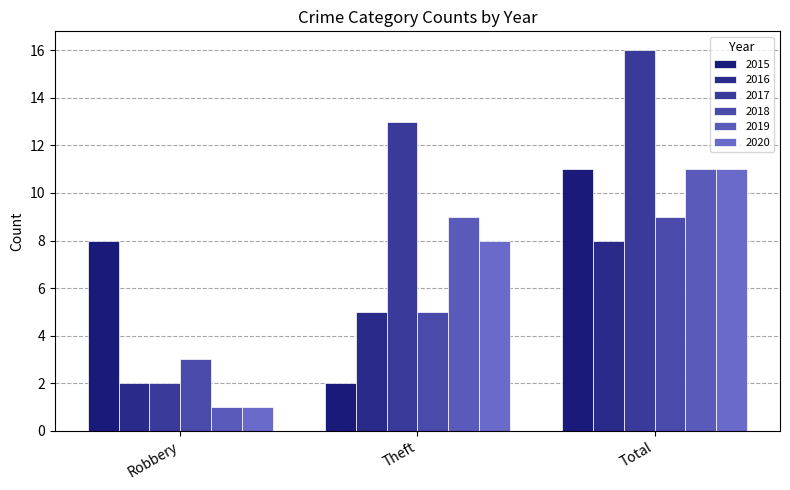

The 2016 series shows 8 at Total. True or false?

True